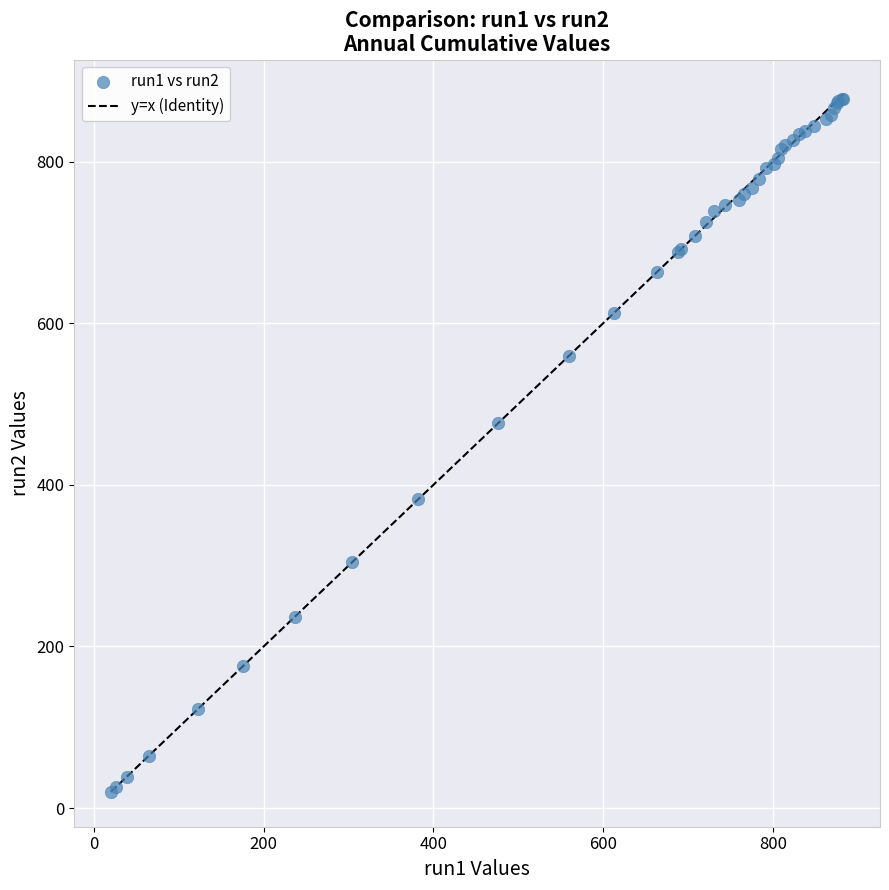

What Y value in the scatter plot is closest to 449?

476